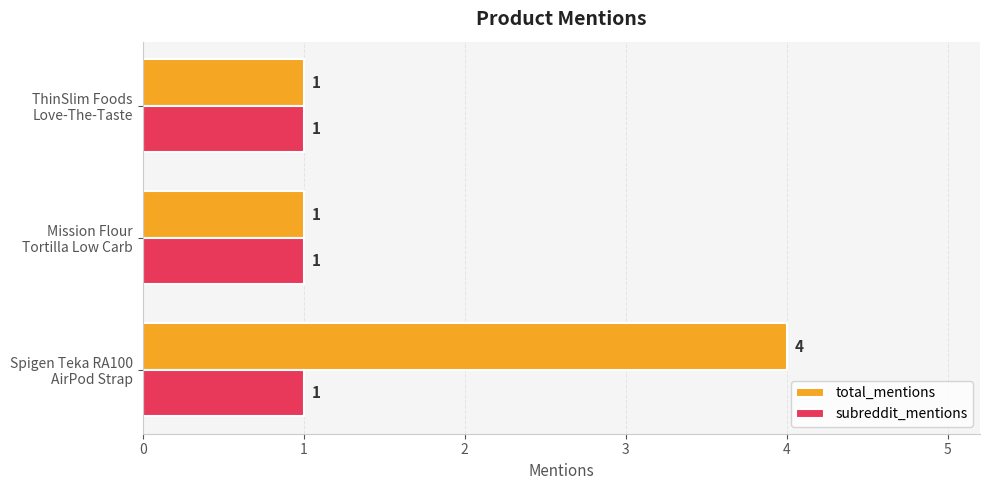

What are all the series names shown in the legend?

total_mentions, subreddit_mentions